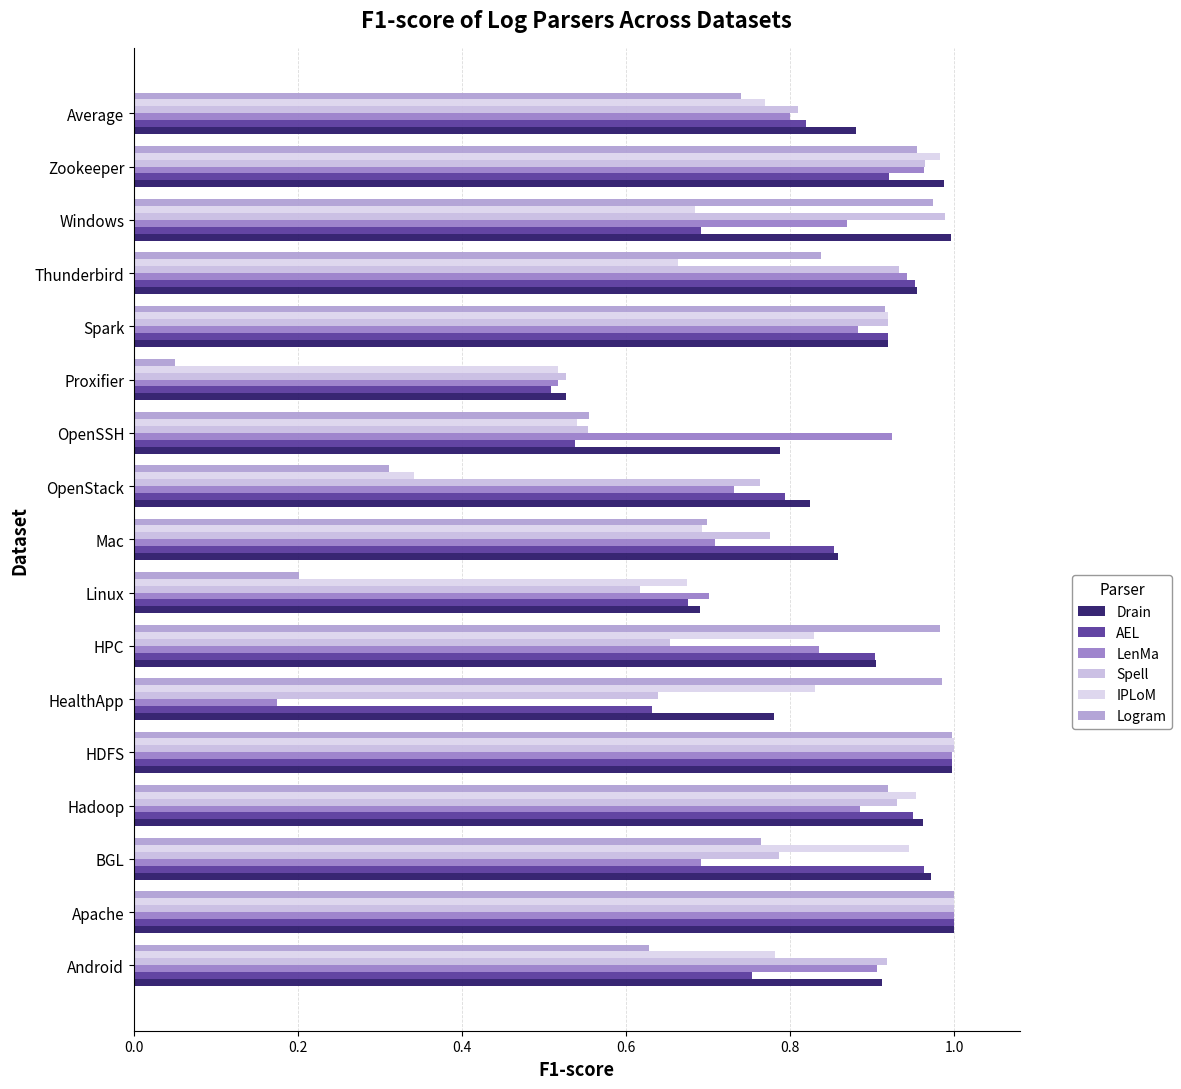

Which label corresponds to the smallest value in the chart?

Proxifier